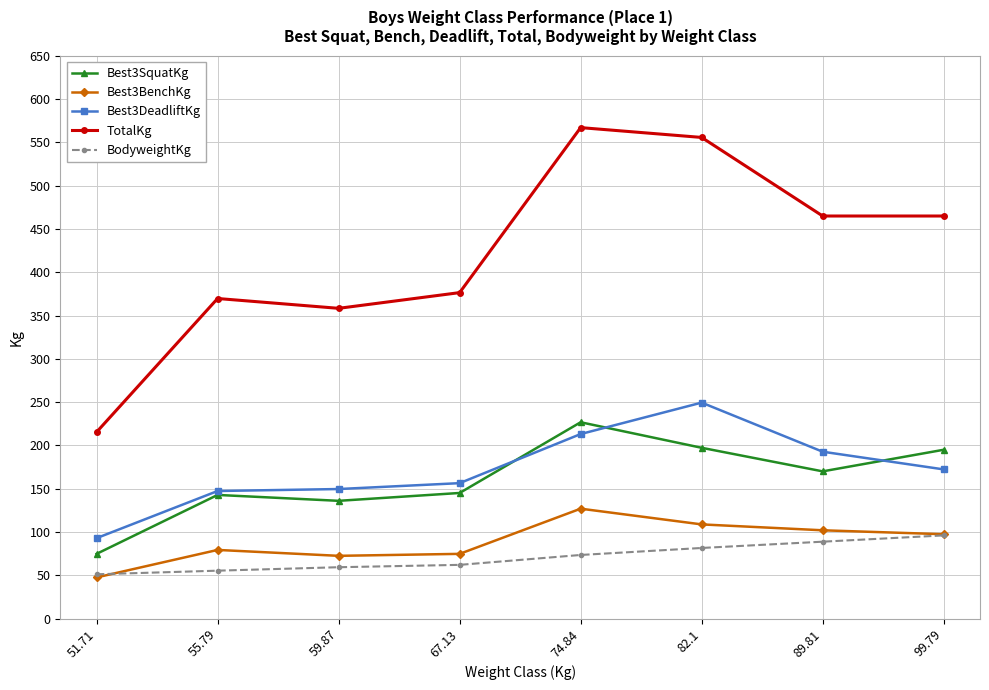

True or false: TotalKg has a value of 464.9 at 99.79.

True